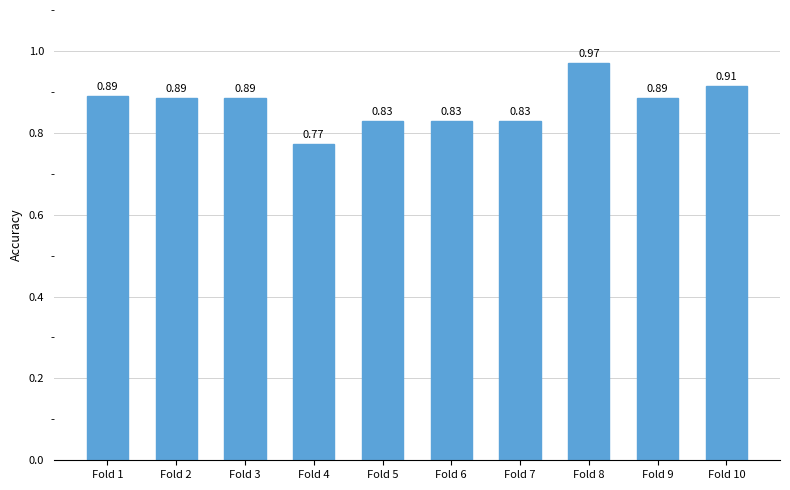

Between Fold 8 and Fold 4, which is larger?

Fold 8